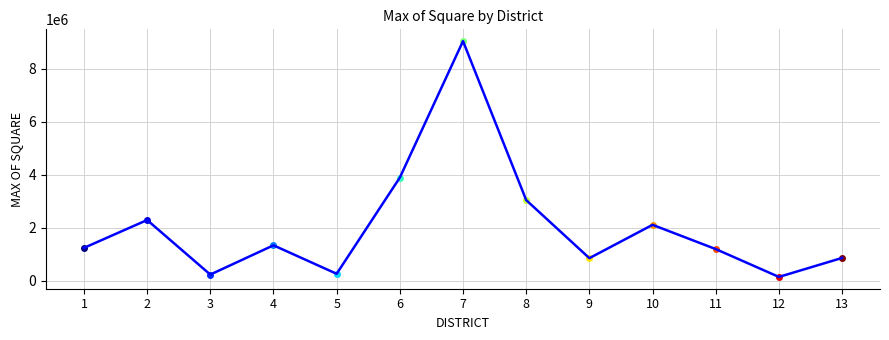

What value does the data have at 8?

3046481.7